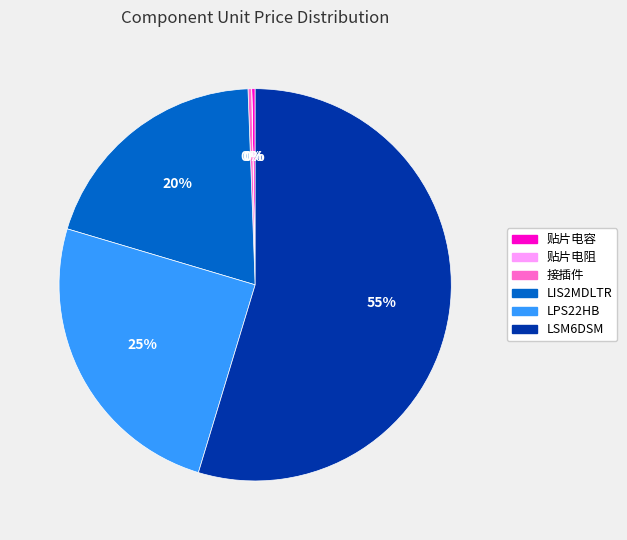

Which category has the biggest portion of the pie?

LSM6DSM